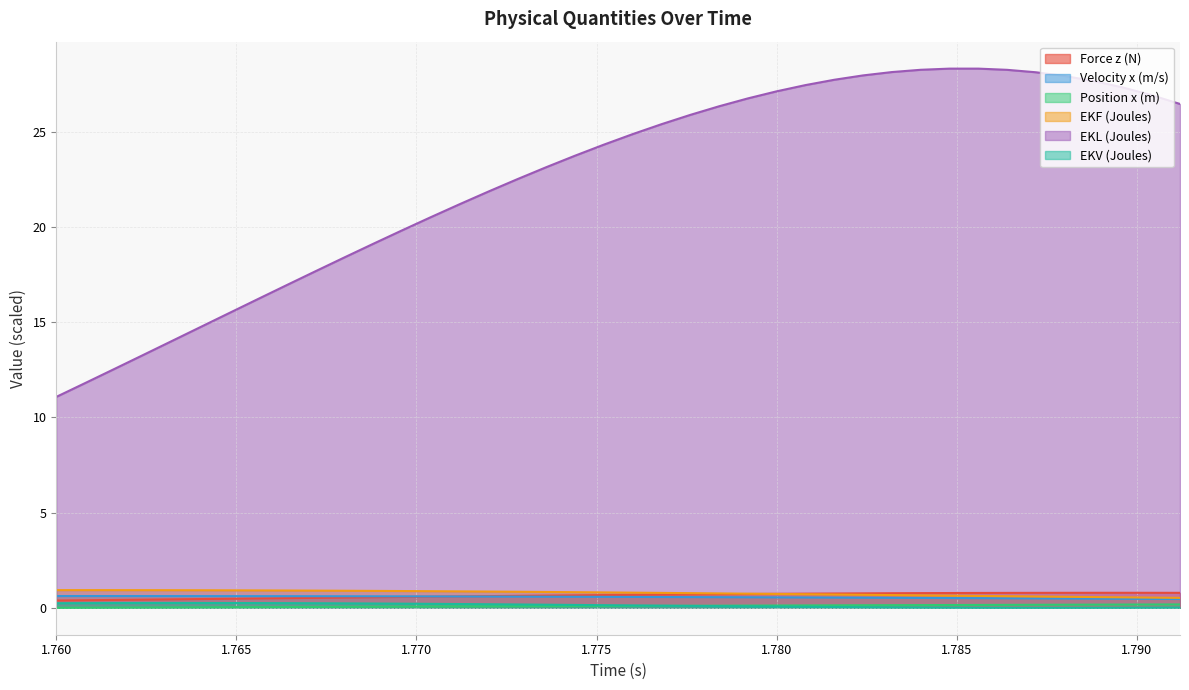

What is the maximum value for EKL (Joules)?

28.3